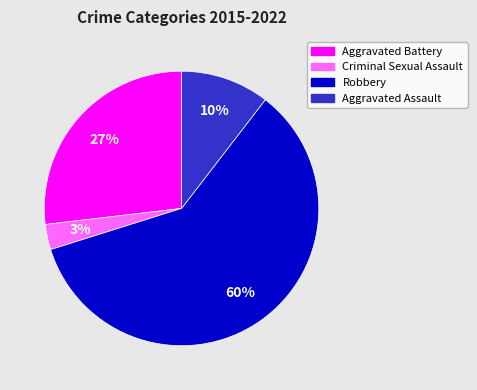

Rank the categories by value from lowest to highest.

Criminal Sexual Assault, Aggravated Assault, Aggravated Battery, Robbery